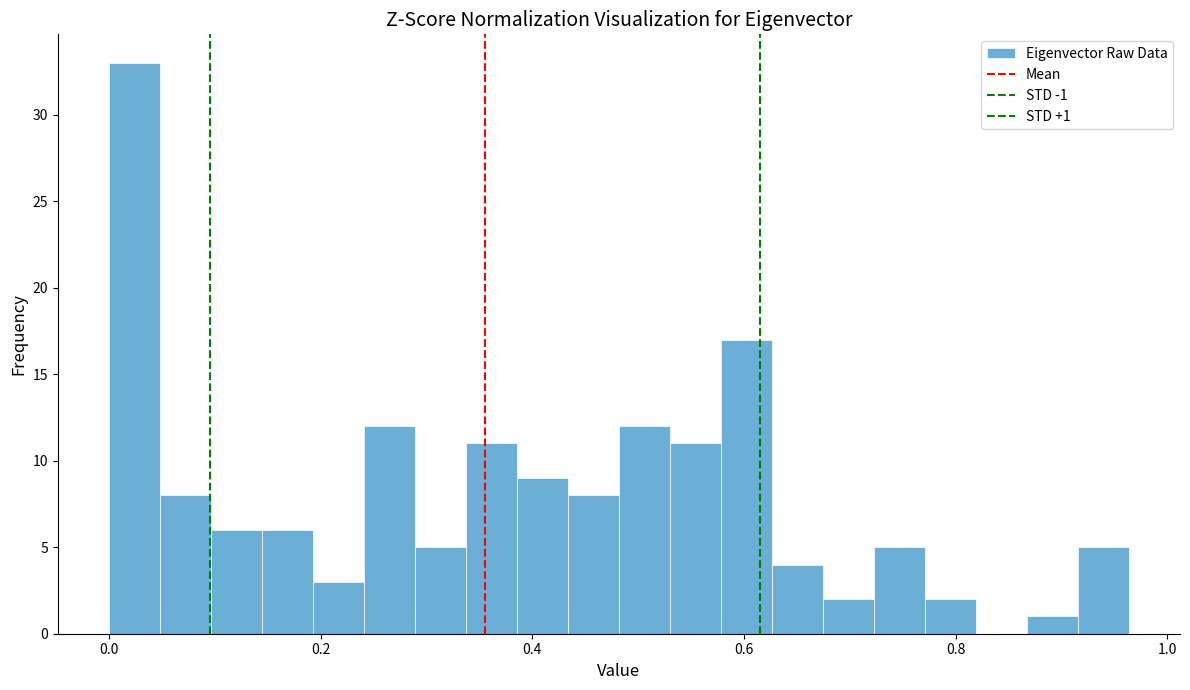

Read against the x-axis, roughly where is the centre of the tallest bar?

0.02